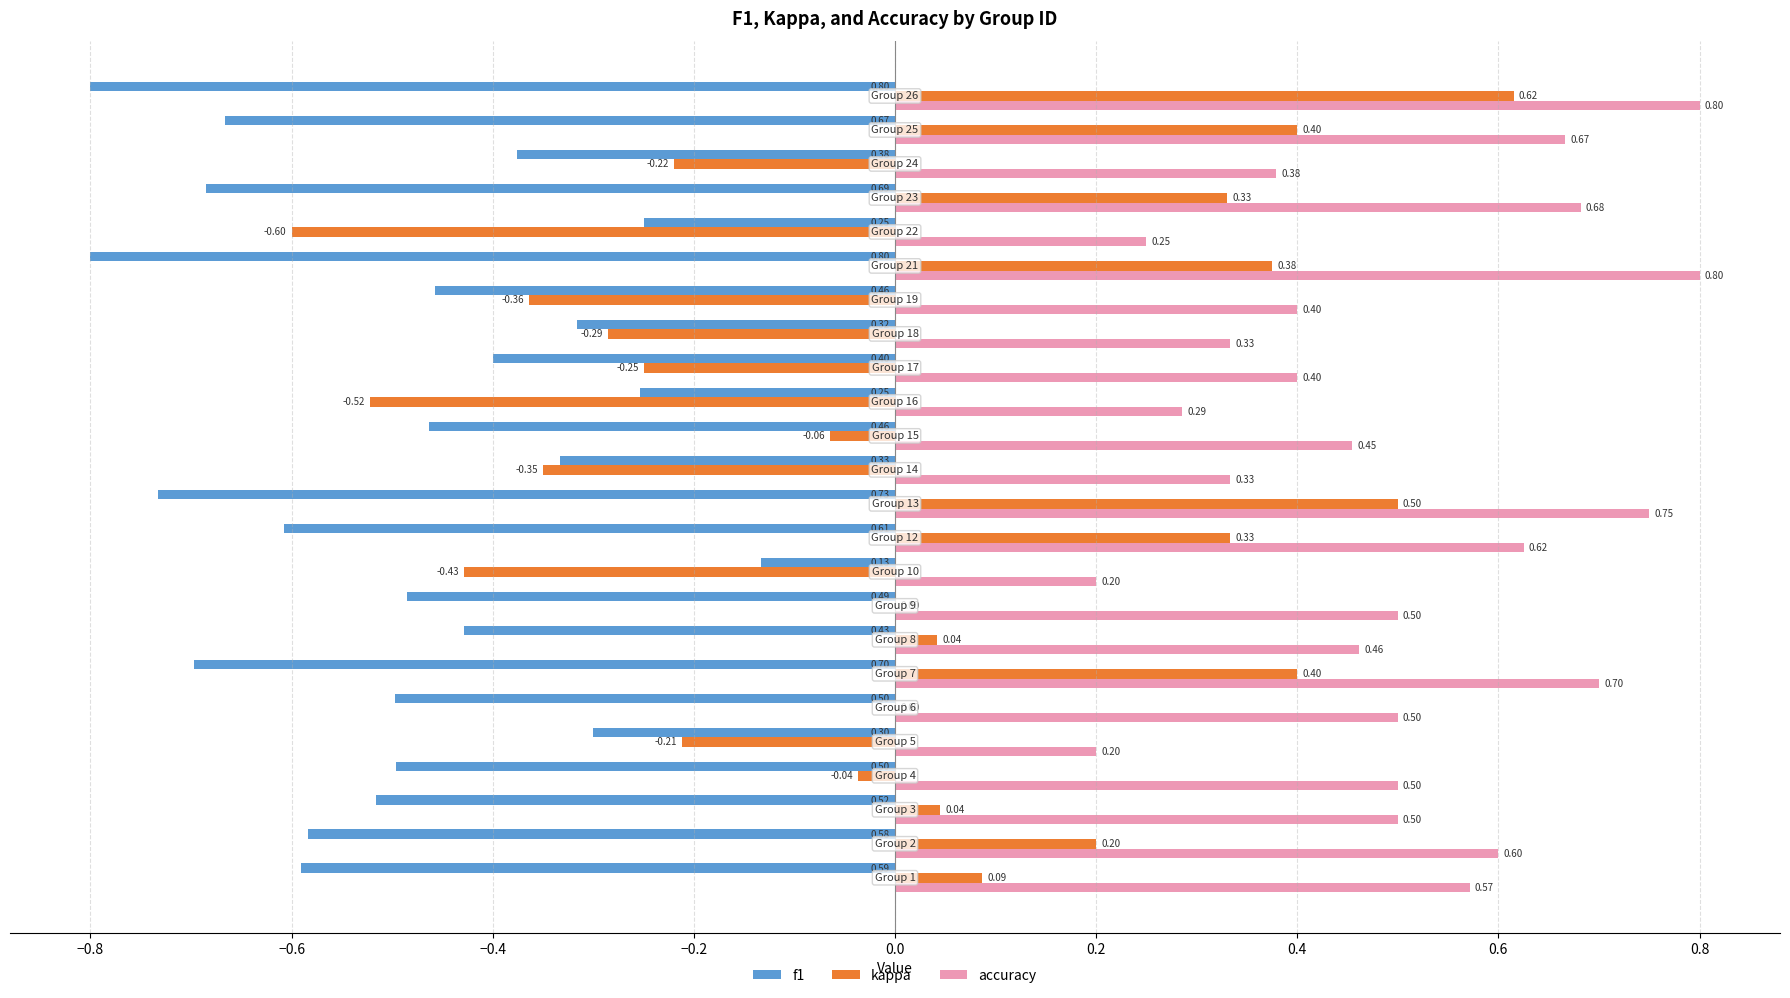

What is the sum of all f1 values?

-11.9